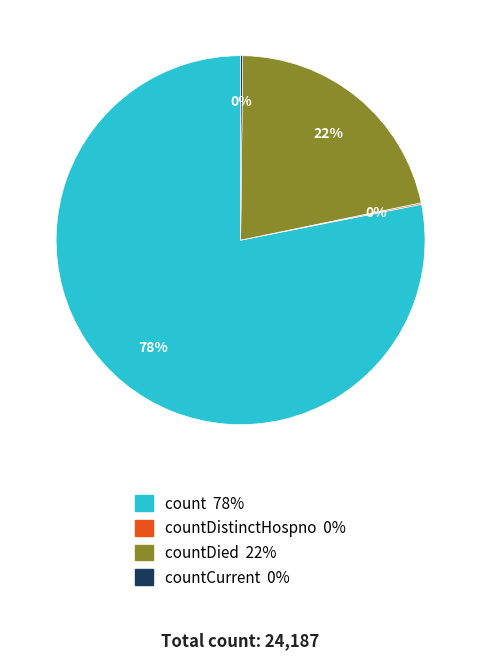

Does any single category account for the majority?

Yes